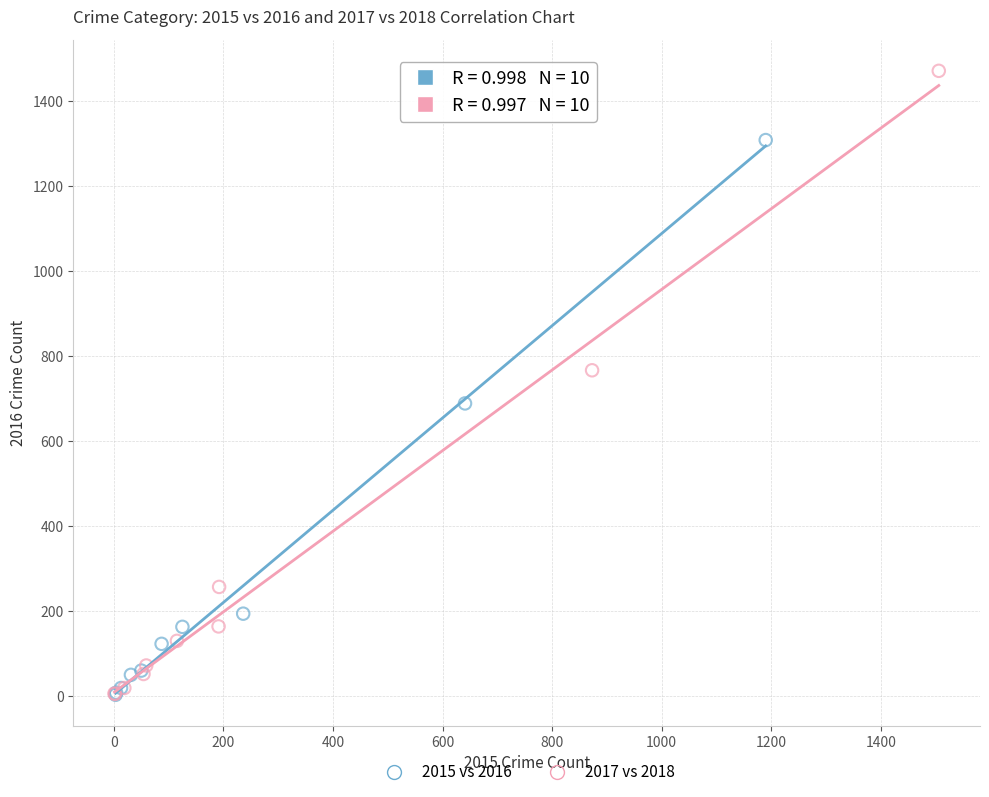

Which series reaches the maximum Y coordinate?

2017 vs 2018